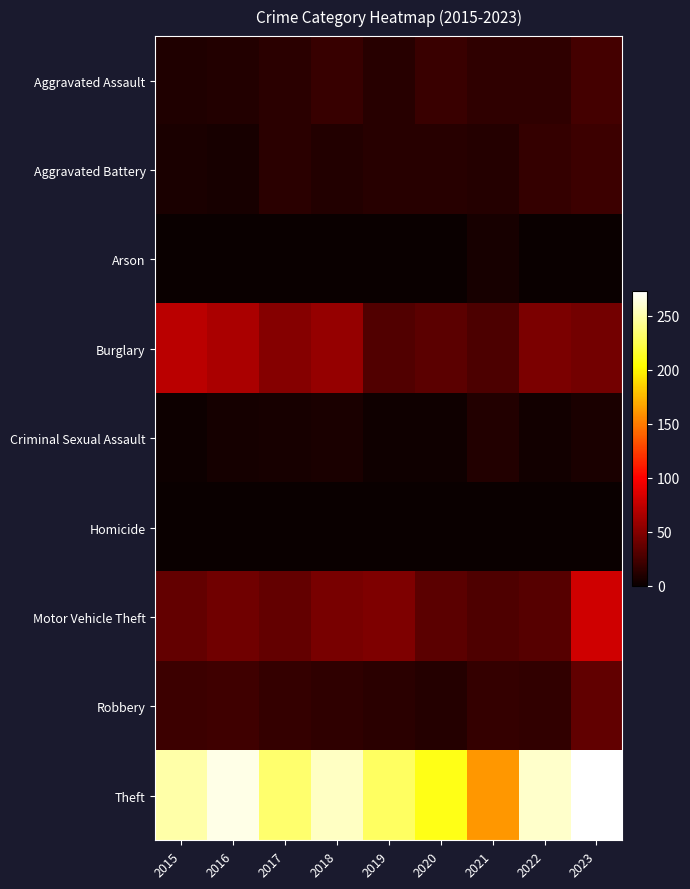

Which label corresponds to the largest value in the chart?

2023